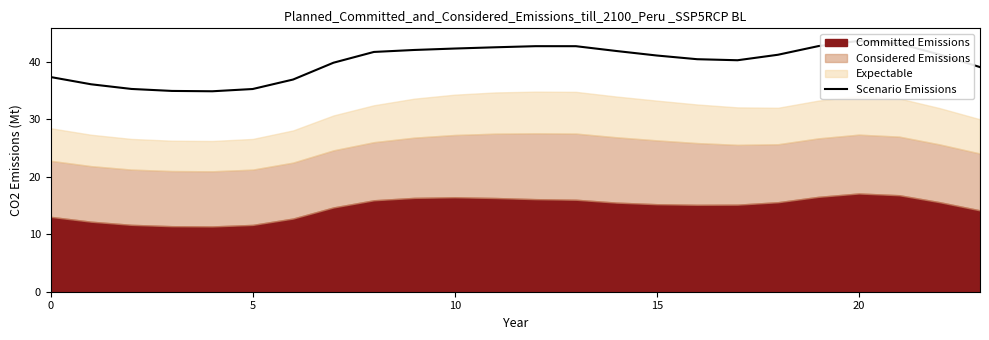

At which label is the value closest to 39?

23